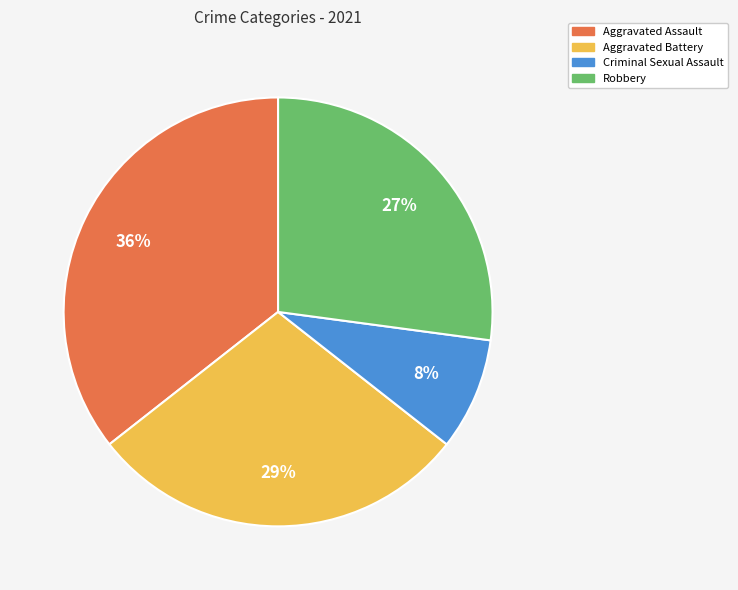

How many segments does this pie chart have?

4